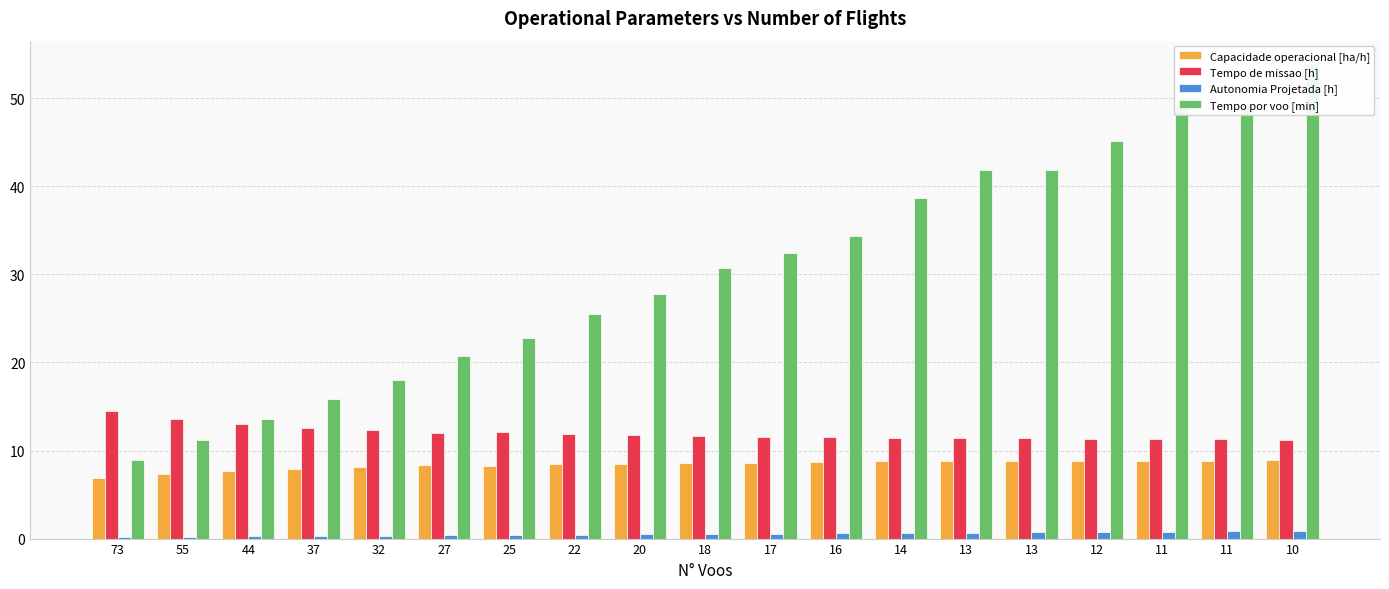

Reading left to right, list all the values displayed in this chart.

Capacidade operacional [ha/h]: 73=6.9	55=7.4	44=7.7	37=7.9	32=8.1	27=8.4	25=8.3	22=8.4	20=8.5	18=8.6	17=8.6	16=8.7	14=8.8	13=8.8	13=8.8	12=8.8	11=8.9	11=8.8	10=8.9
Tempo de missao [h]: 73=14.5	55=13.5	44=13.0	37=12.6	32=12.3	27=12.0	25=12.1	22=11.9	20=11.8	18=11.6	17=11.6	16=11.6	14=11.4	13=11.4	13=11.4	12=11.3	11=11.3	11=11.3	10=11.2
Autonomia Projetada [h]: 73=0.2	55=0.2	44=0.2	37=0.3	32=0.3	27=0.4	25=0.4	22=0.4	20=0.5	18=0.5	17=0.6	16=0.6	14=0.6	13=0.7	13=0.7	12=0.8	11=0.8	11=0.8	10=0.9
Tempo por voo [min]: 73=8.9	55=11.2	44=13.6	37=15.8	32=18.0	27=20.7	25=22.8	22=25.5	20=27.8	18=30.7	17=32.4	16=34.3	14=38.7	13=41.8	13=41.9	12=45.2	11=49.1	11=49.2	10=53.9